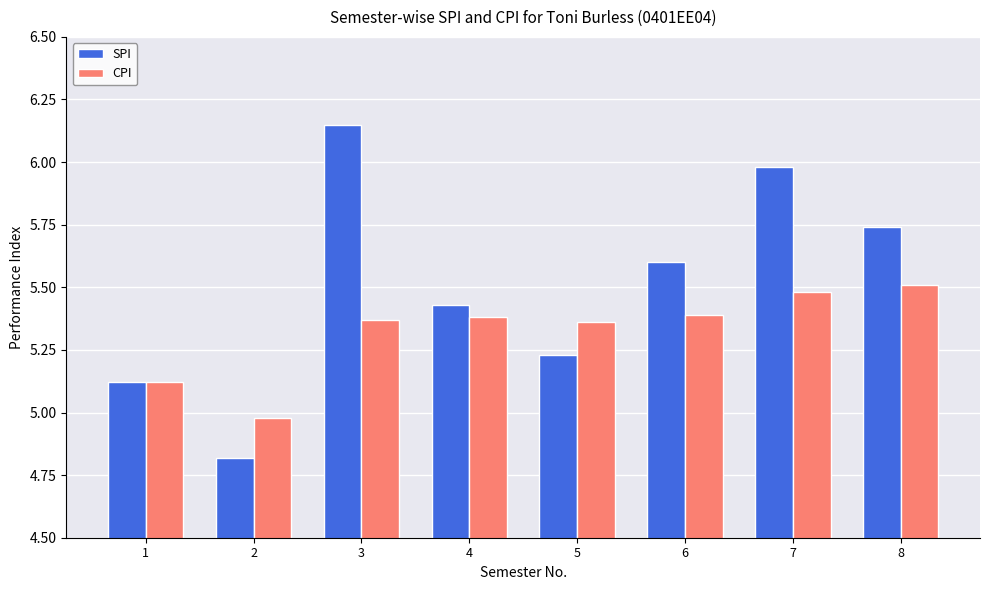

Which category has the highest value across all series?

3